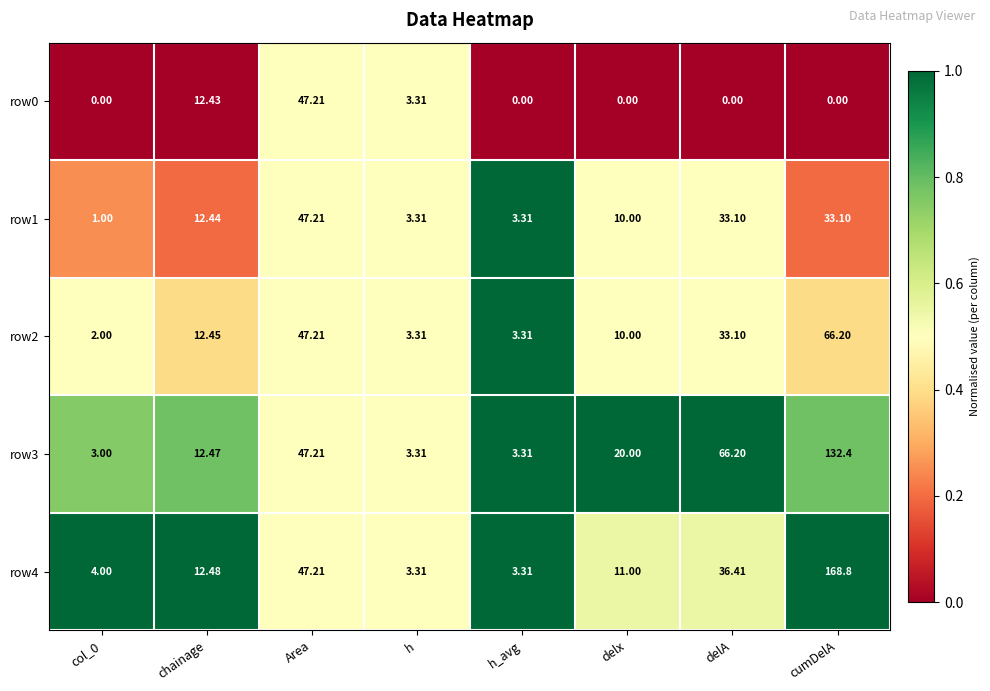

At which label does row4 first exceed 12?

chainage